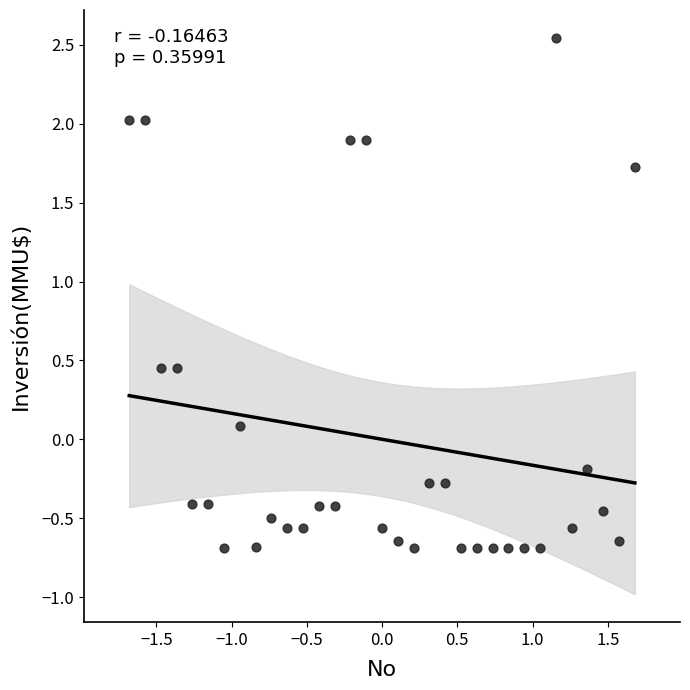

What is the range of Y values (max minus min)?

3.2